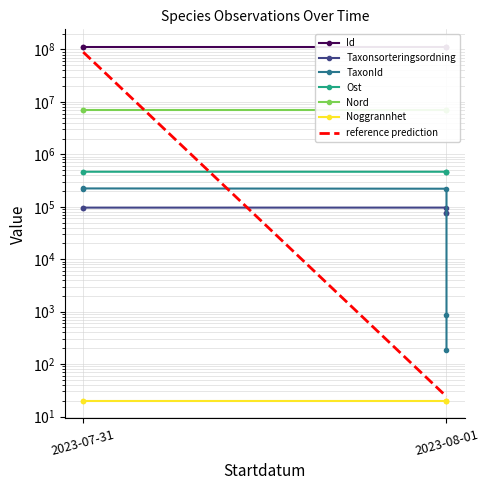

What is the label of the 5th point from the left?

2023-08-01